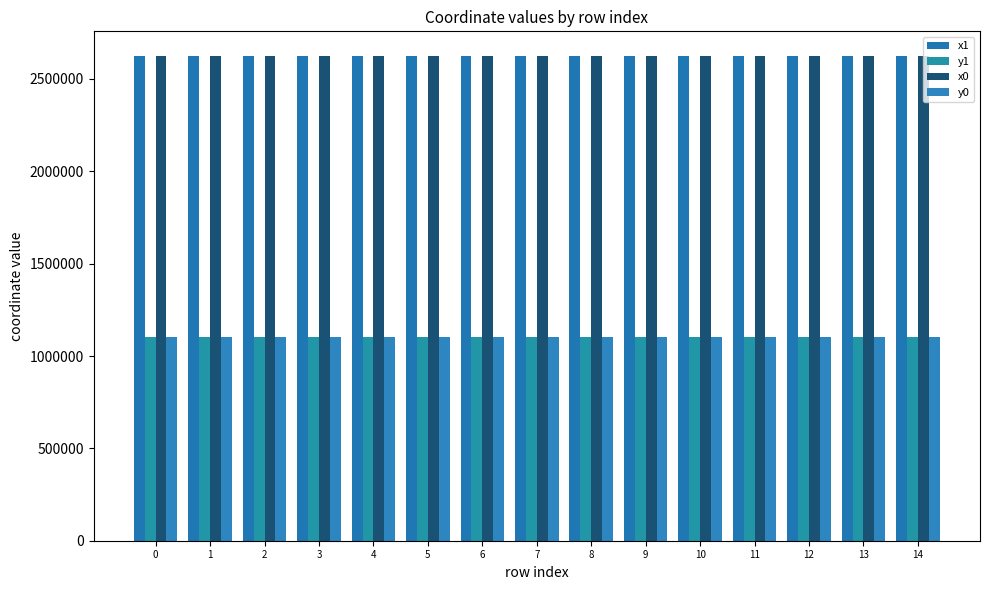

How many data points in x1 are above 2626353?

8